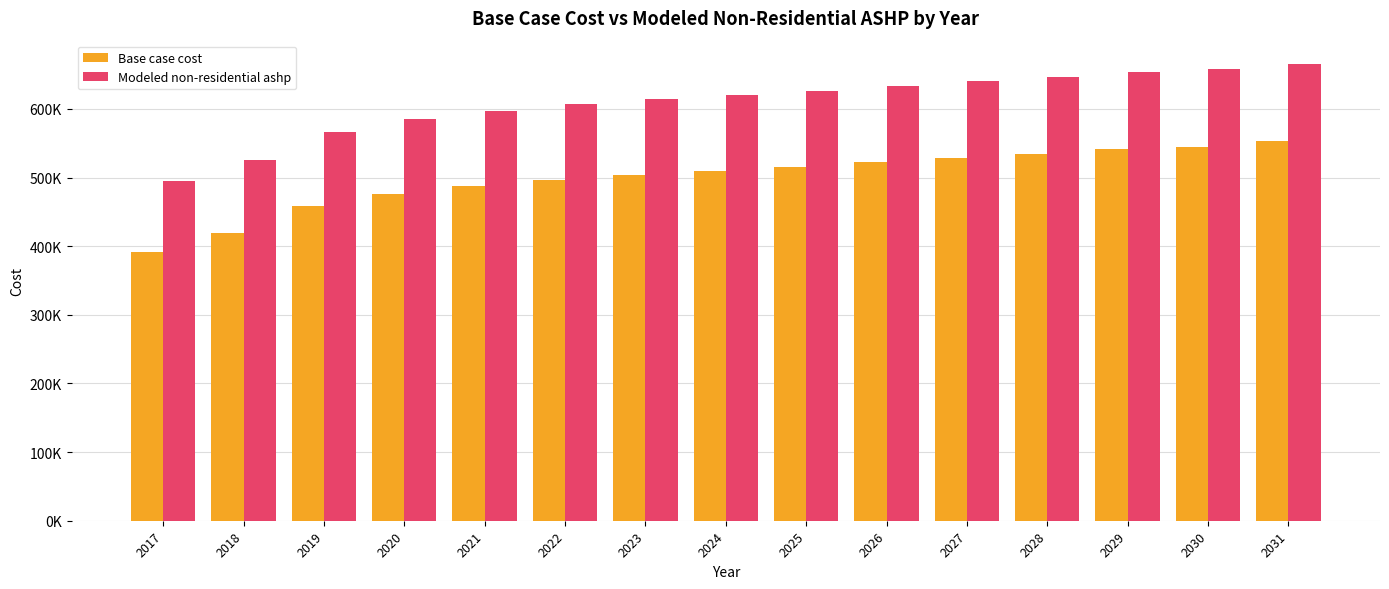

What is the value of the Modeled non-residential ashp bar at the 7th from the left?

613849.4